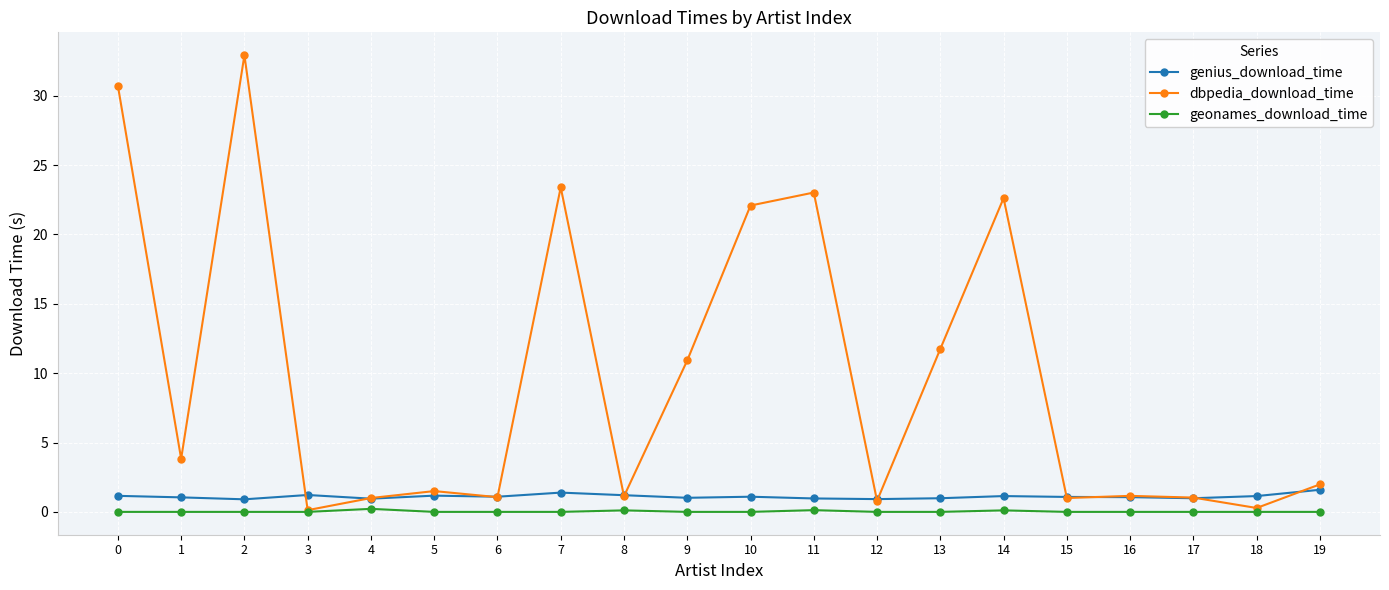

Does the chart display data point markers on the line(s)?

Yes